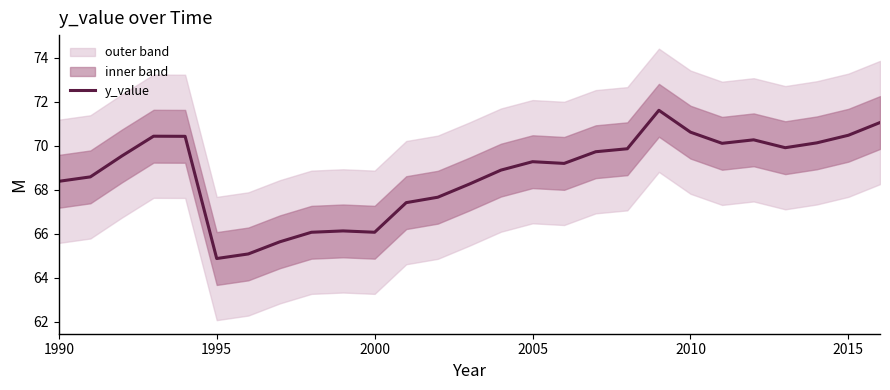

Reading right to left, transcribe all the data shown in this chart.

71.1	70.5	70.1	69.9	70.3	70.1	70.6	71.6	69.9	69.7	69.2	69.3	68.9	68.3	67.7	67.4	66.1	66.1	66.1	65.6	65.1	64.9	70.4	70.4	69.5	68.6	68.4